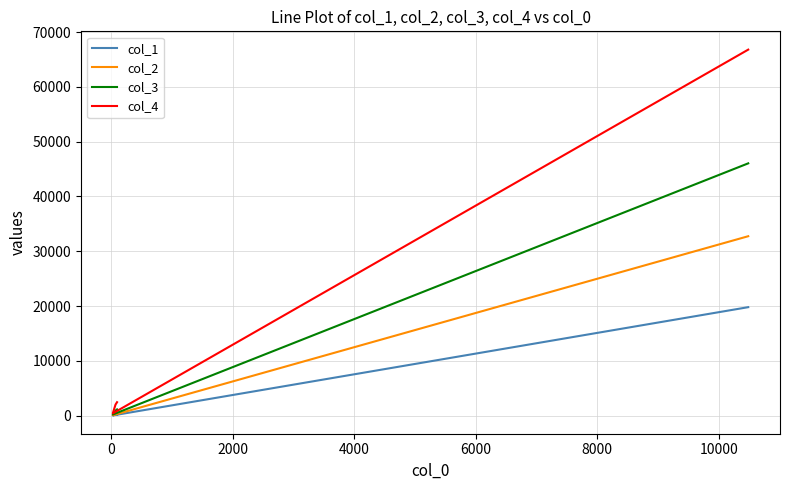

True or false: col_4 and col_1 cross at least once.

False